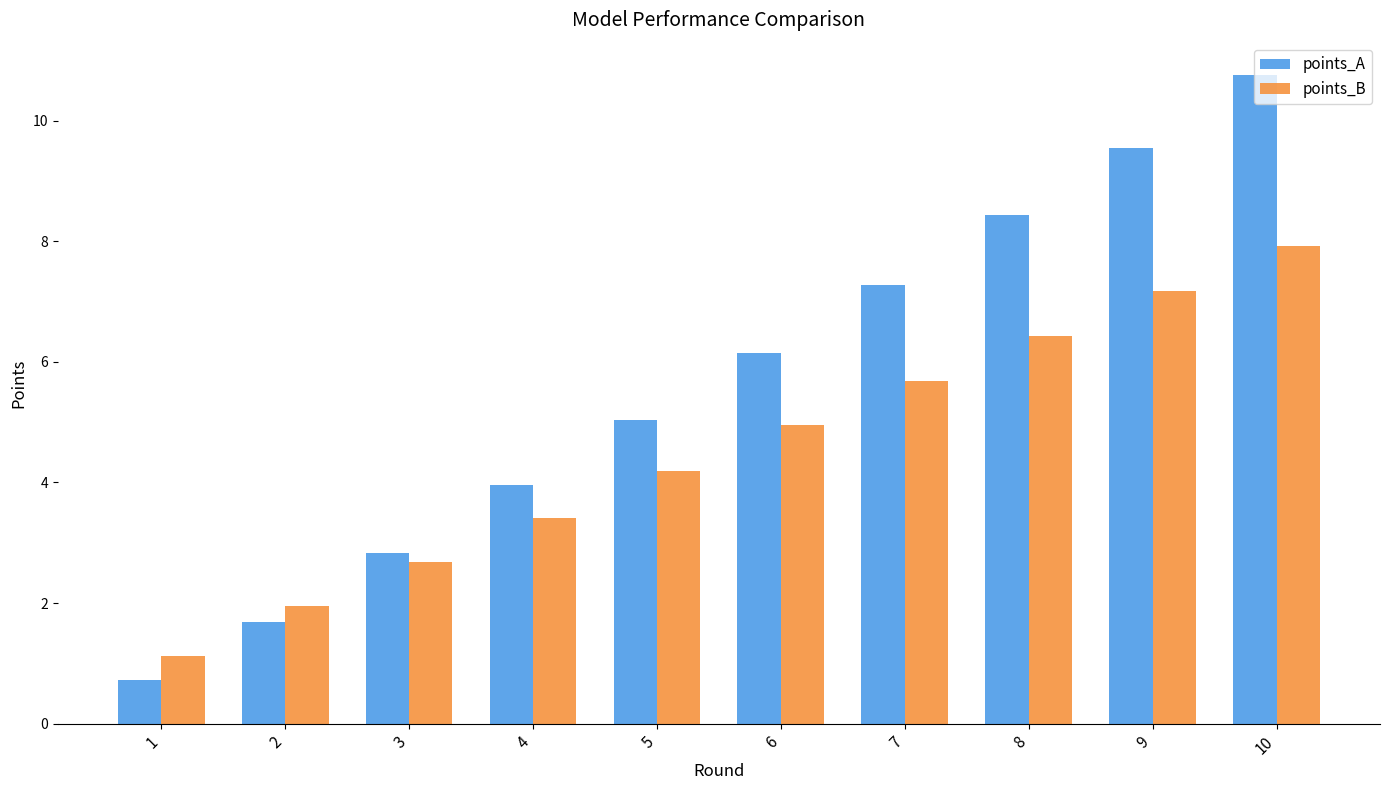

At how many categories does at least one series exceed 9?

2